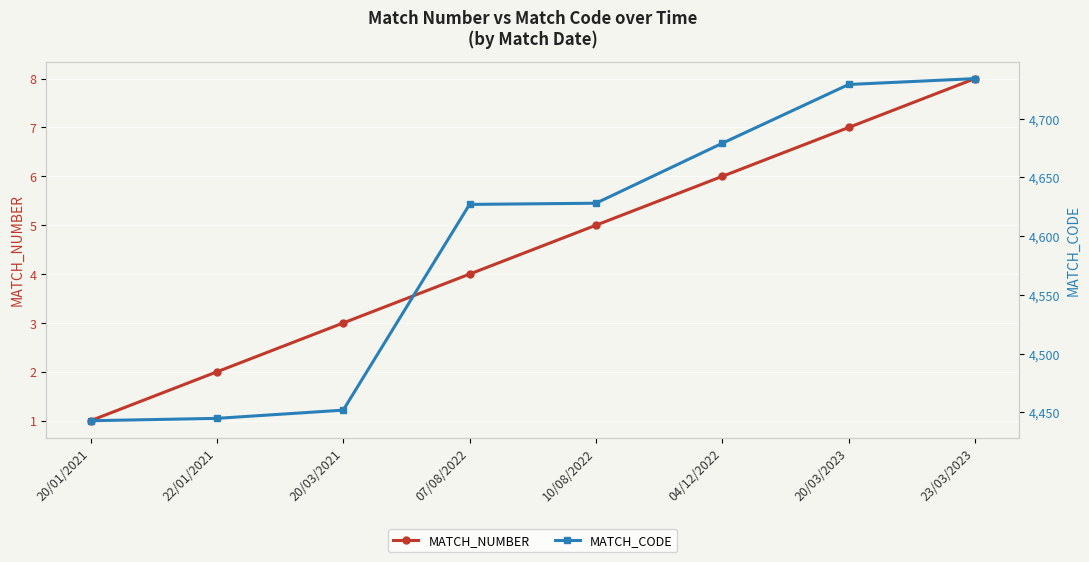

What are all the series names shown in the legend?

MATCH_NUMBER, MATCH_CODE